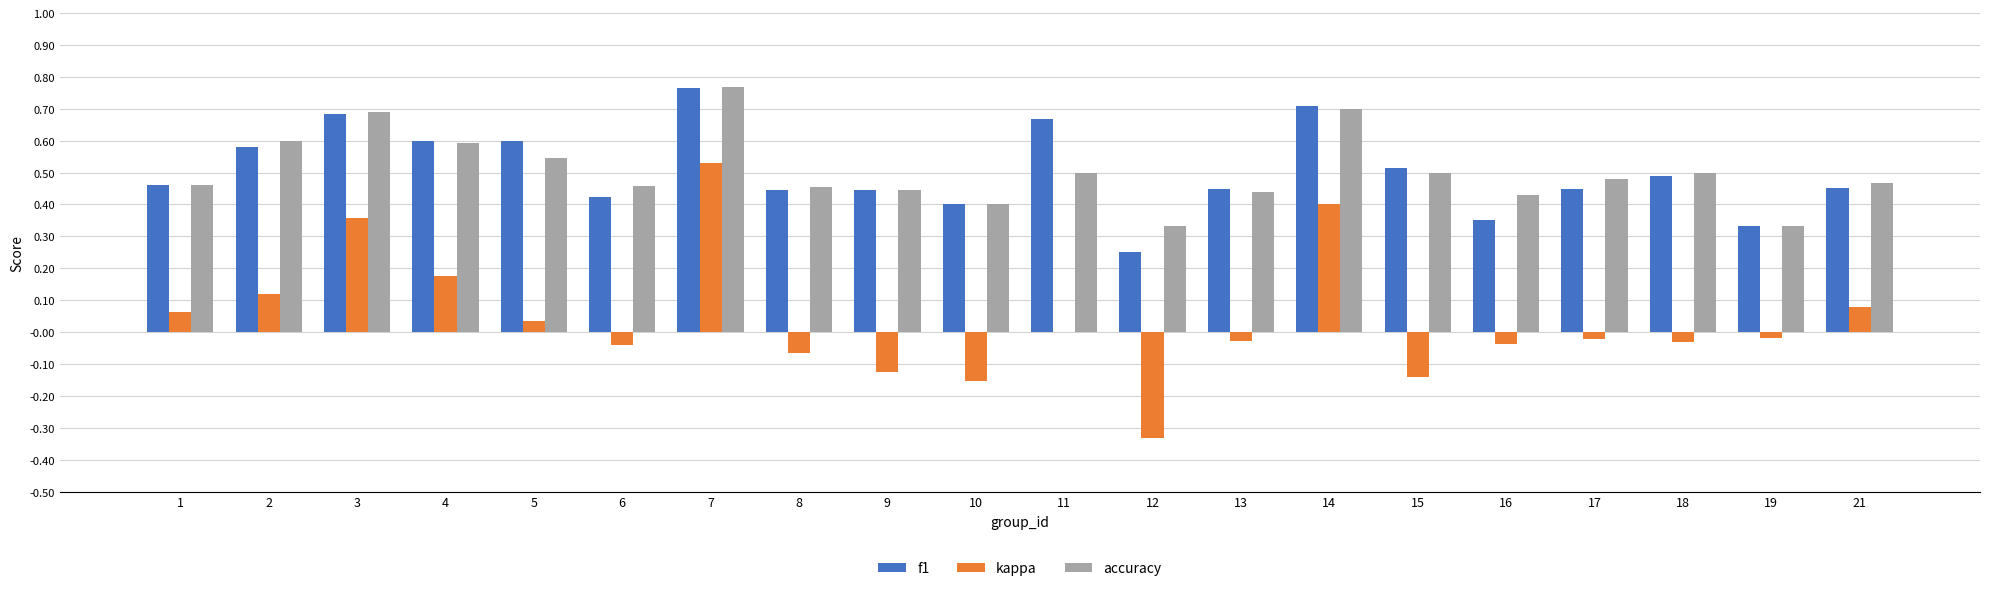

What is the sum of the f1 values at 3 and 13?

1.1